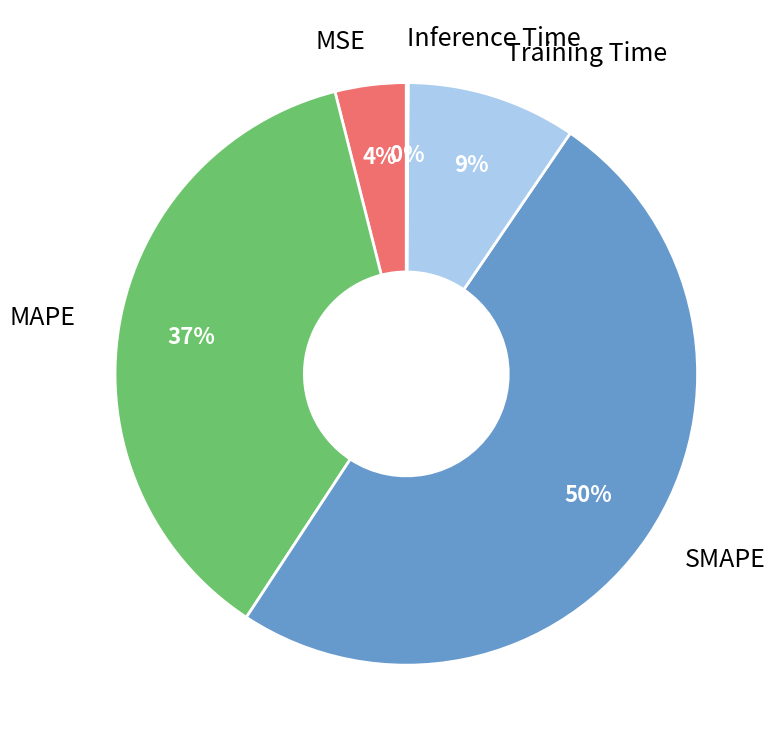

Combined, do MSE and MAPE account for over 50%?

No